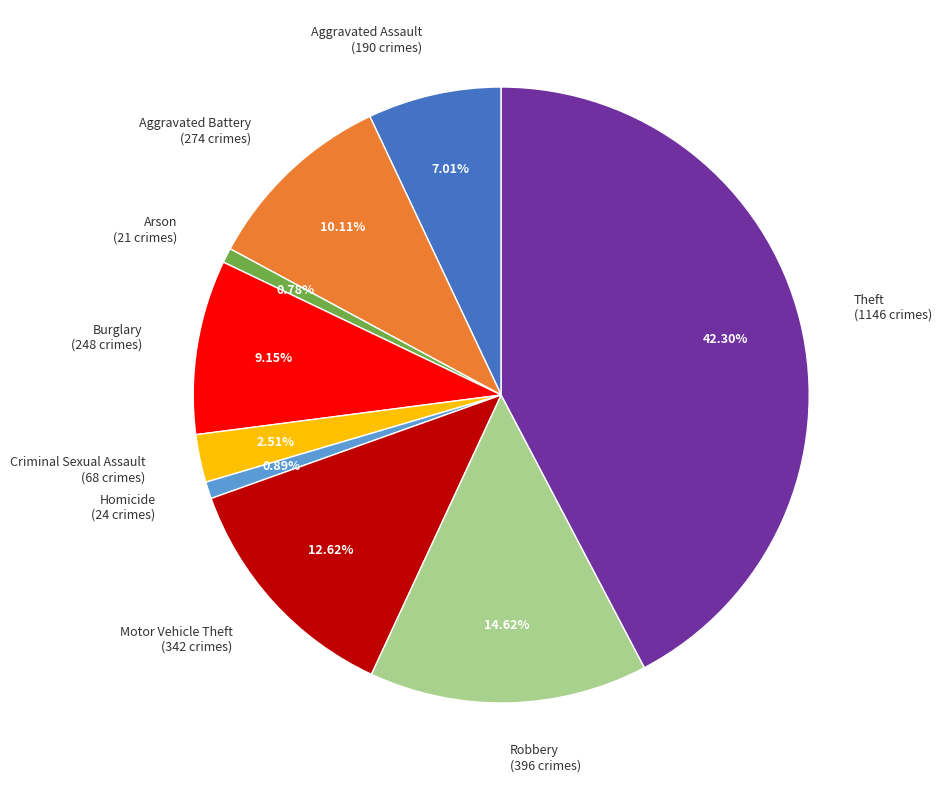

Between Aggravated Battery and Burglary, which is larger?

Aggravated Battery